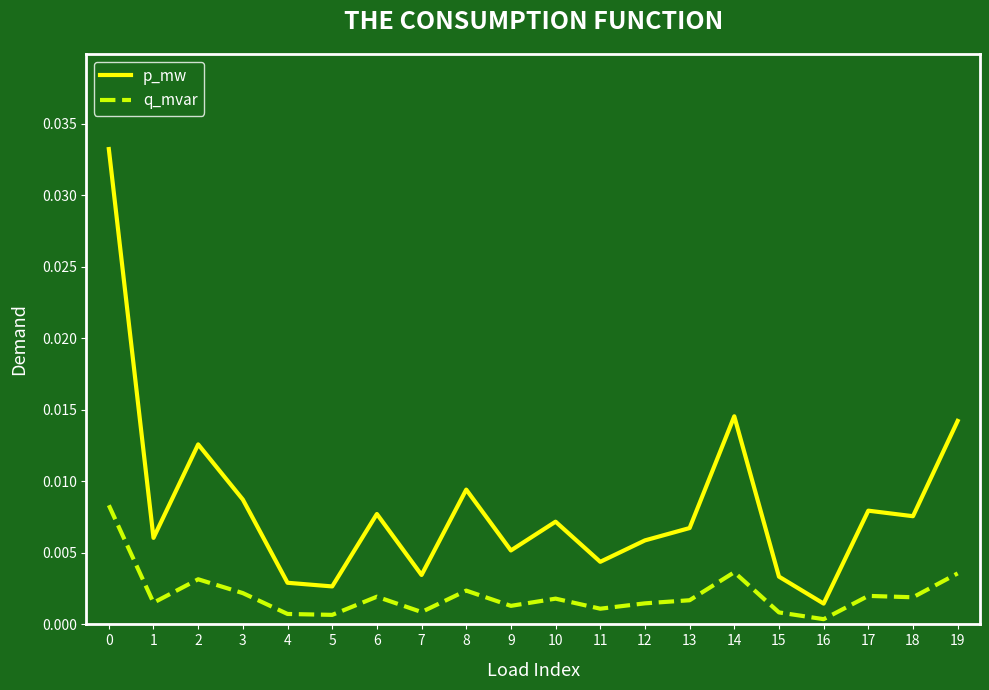

Where is the first local maximum for q_mvar?

2